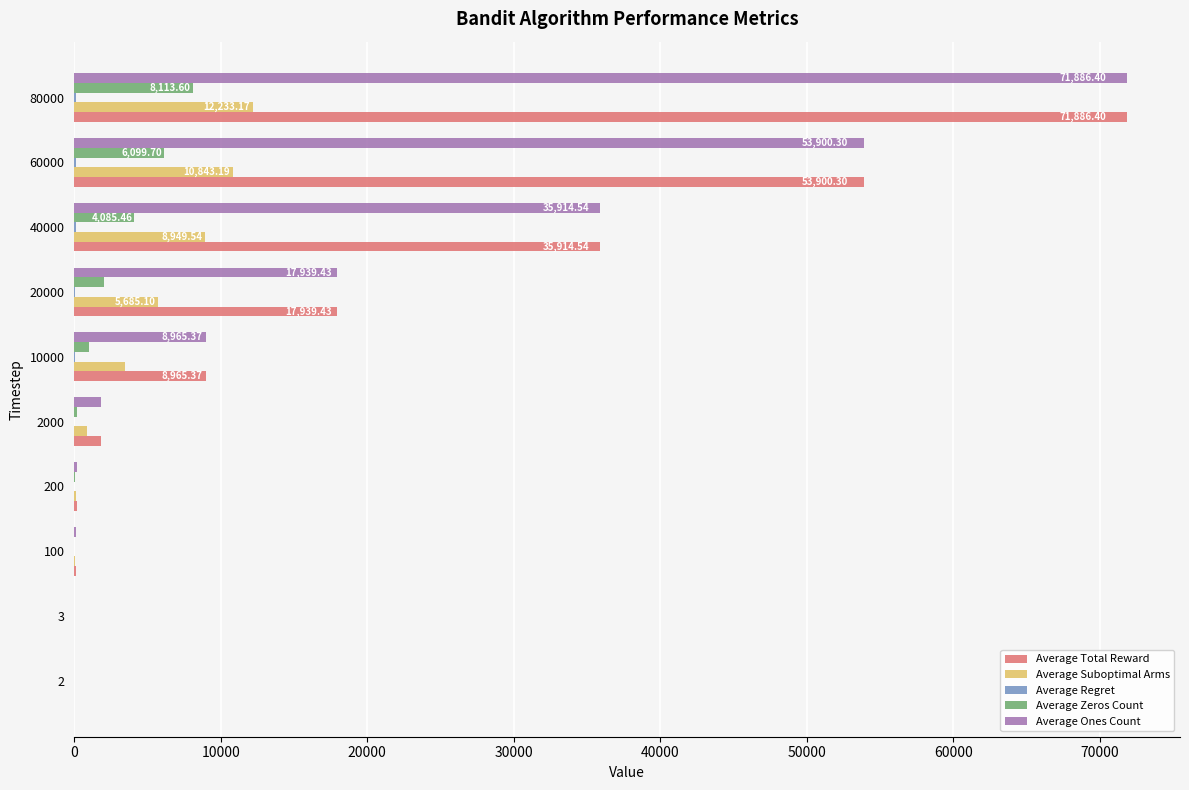

The value of Average Ones Count at 20000 is 24.5. True or false?

False